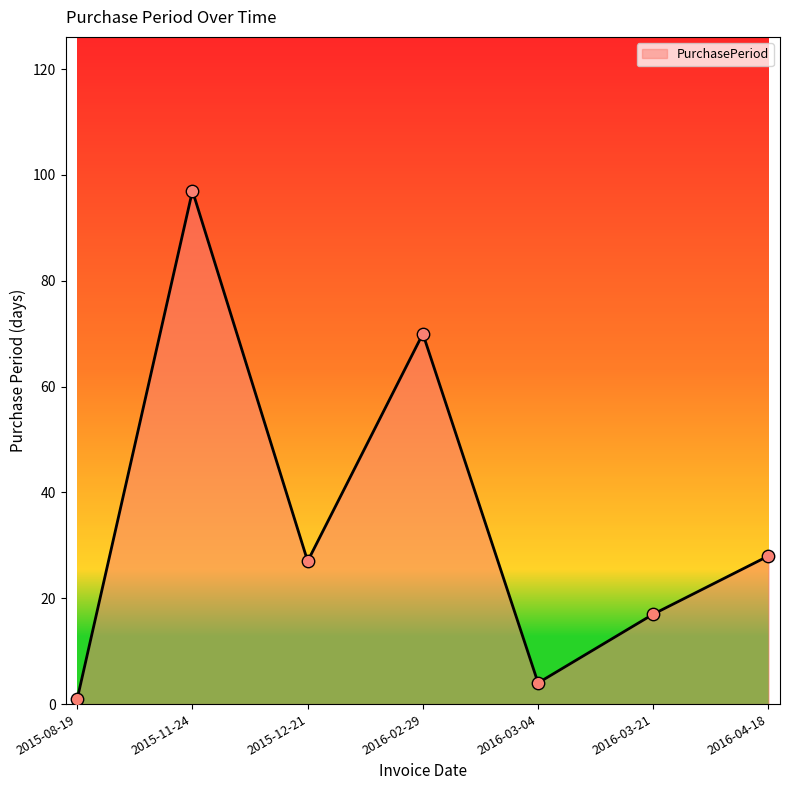

Which has a higher value, 2016-04-18 or 2016-02-29?

2016-02-29